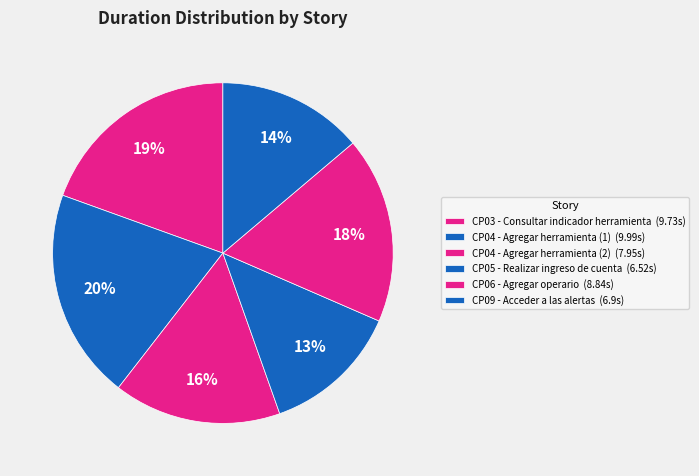

What percentage is the CP05 - Realizar ingreso de cuenta slice, to the nearest percent?

13%